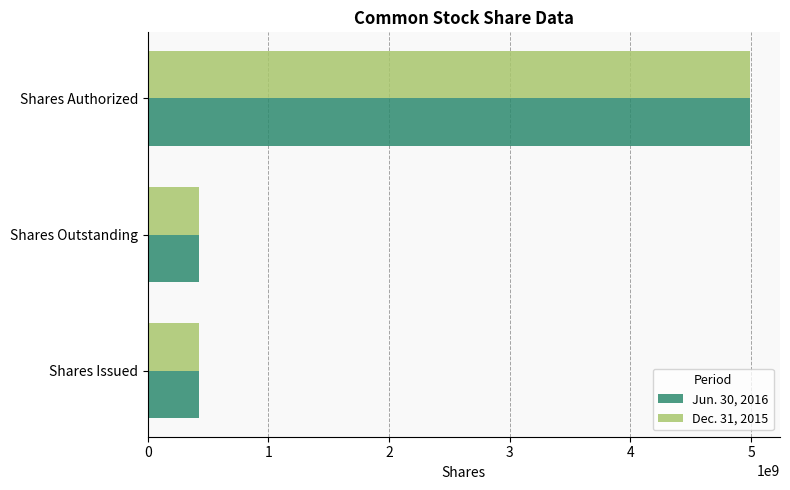

The value of Dec. 31, 2015 at Shares Issued is 605135192. True or false?

False